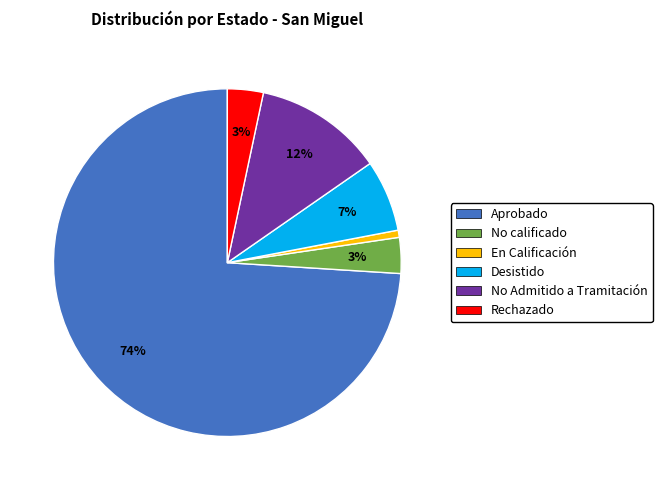

Is Aprobado the majority of the pie?

Yes